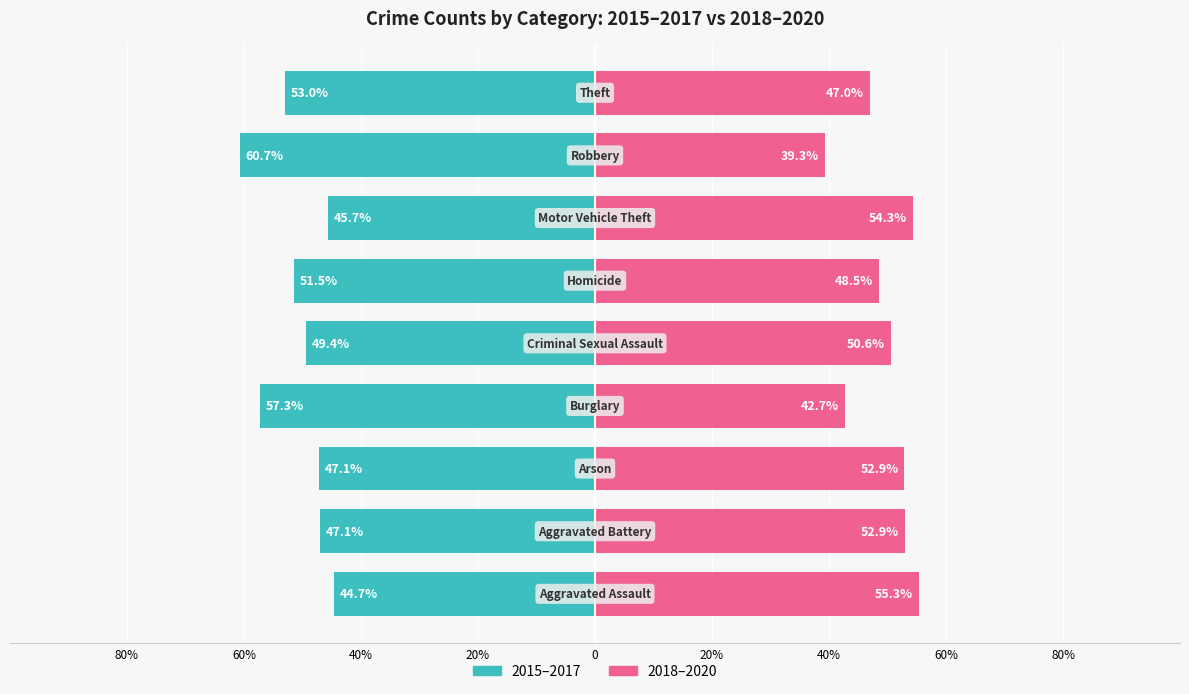

At how many categories does at least one series exceed -5?

9